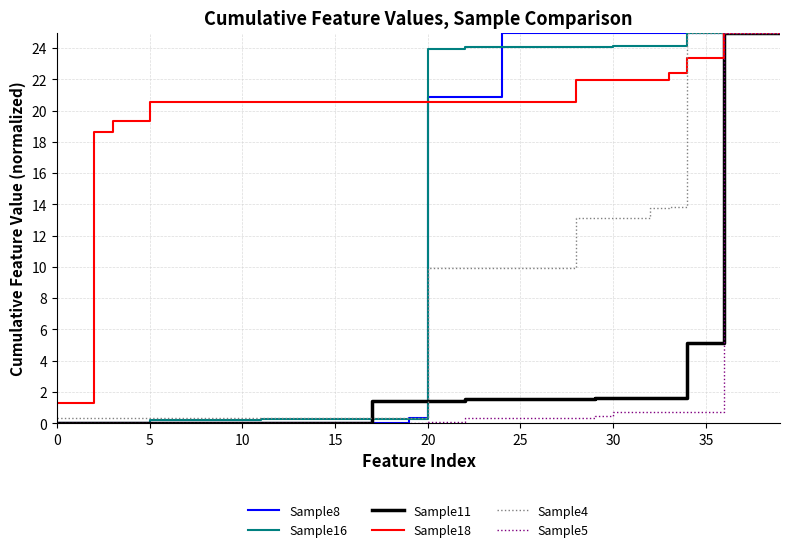

What is the maximum value shown in the chart?

25.0